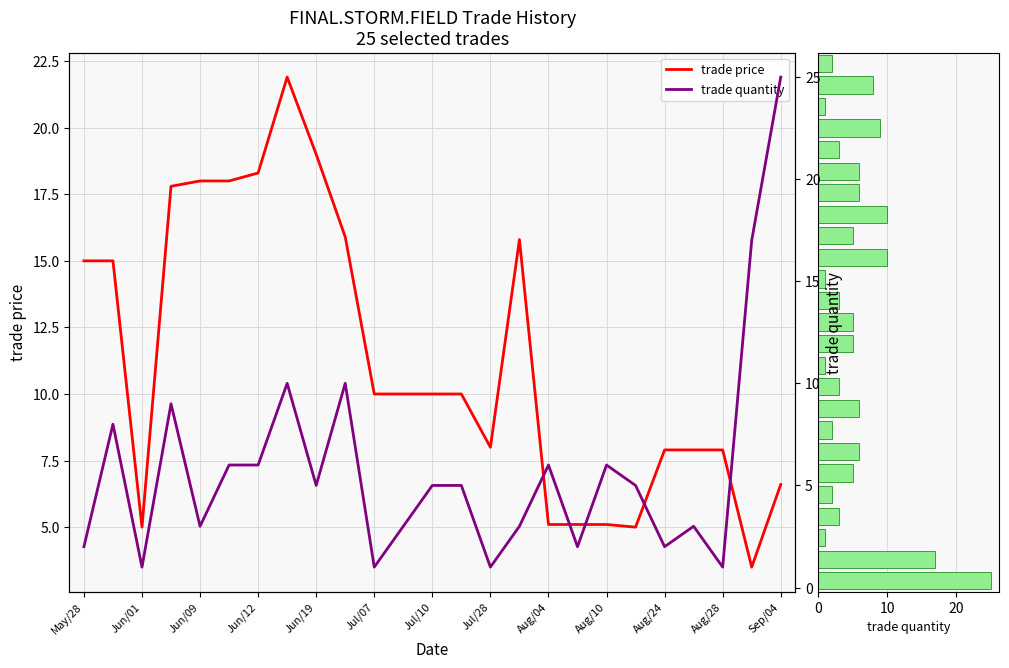

The trade price series shows 19.0 at Jun/19. True or false?

True